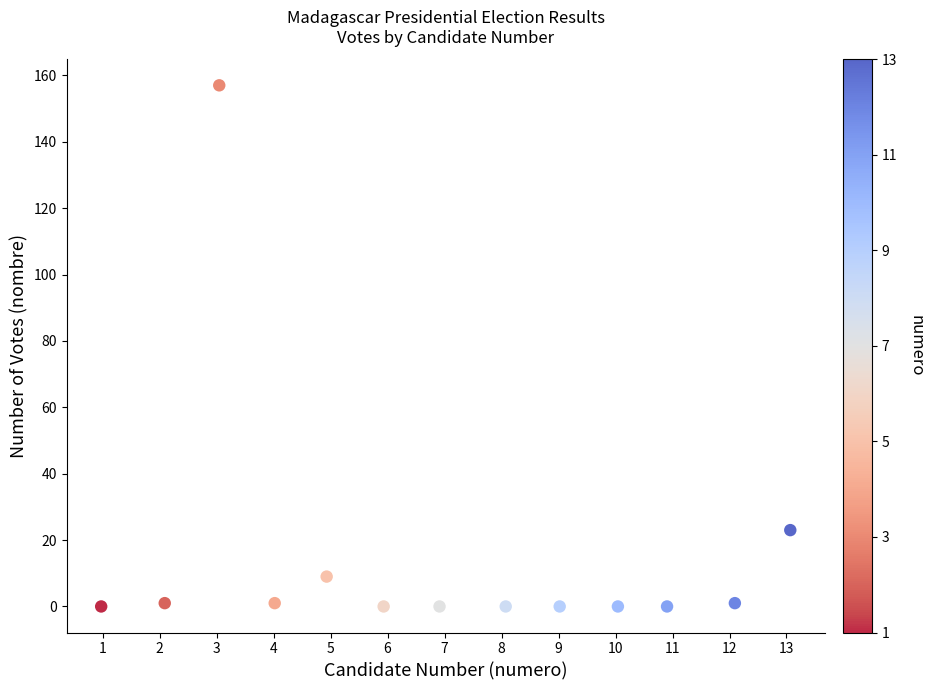

What is the range of Y values (max minus min)?

157